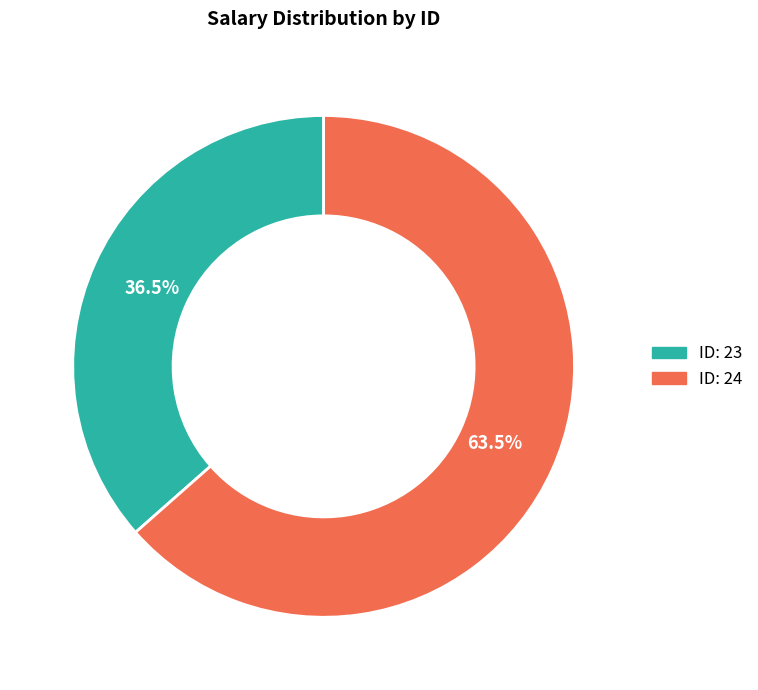

Rank the categories by value from highest to lowest.

ID: 24, ID: 23